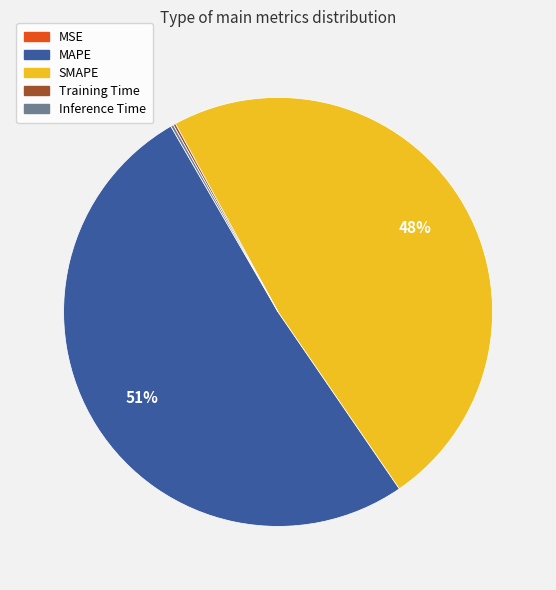

What is the ratio of the value at SMAPE to the value at MAPE?

0.9